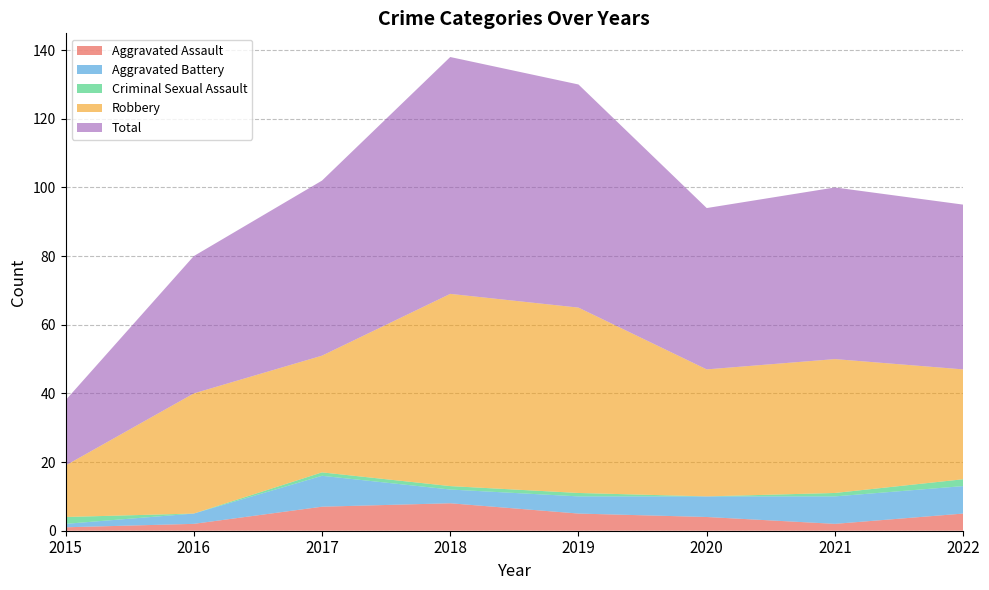

Reading left to right, extract all data points from this chart.

Aggravated Assault: 1	2	7	8	5	4	2	5
Aggravated Battery: 1	3	9	4	5	6	8	8
Criminal Sexual Assault: 2	0	1	1	1	0	1	2
Robbery: 15	35	34	56	54	37	39	32
Total: 19	40	51	69	65	47	50	48